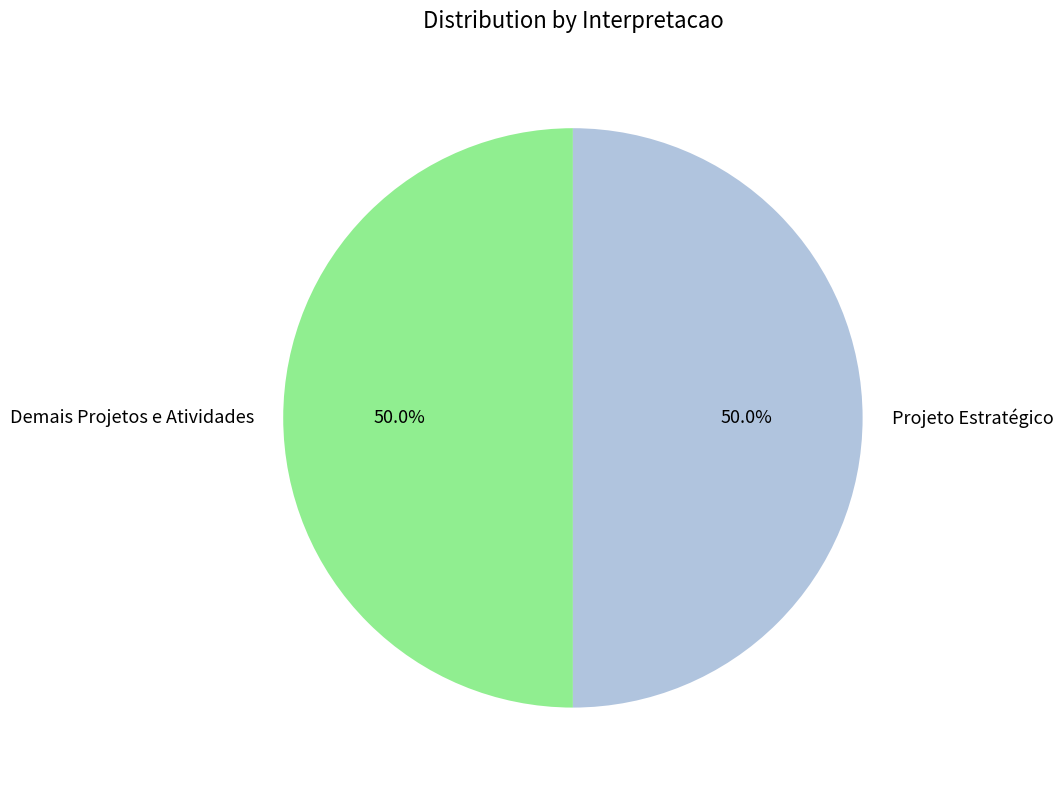

To the nearest percent, what is the combined percentage of Projeto Estratégico and Demais Projetos e Atividades?

100%